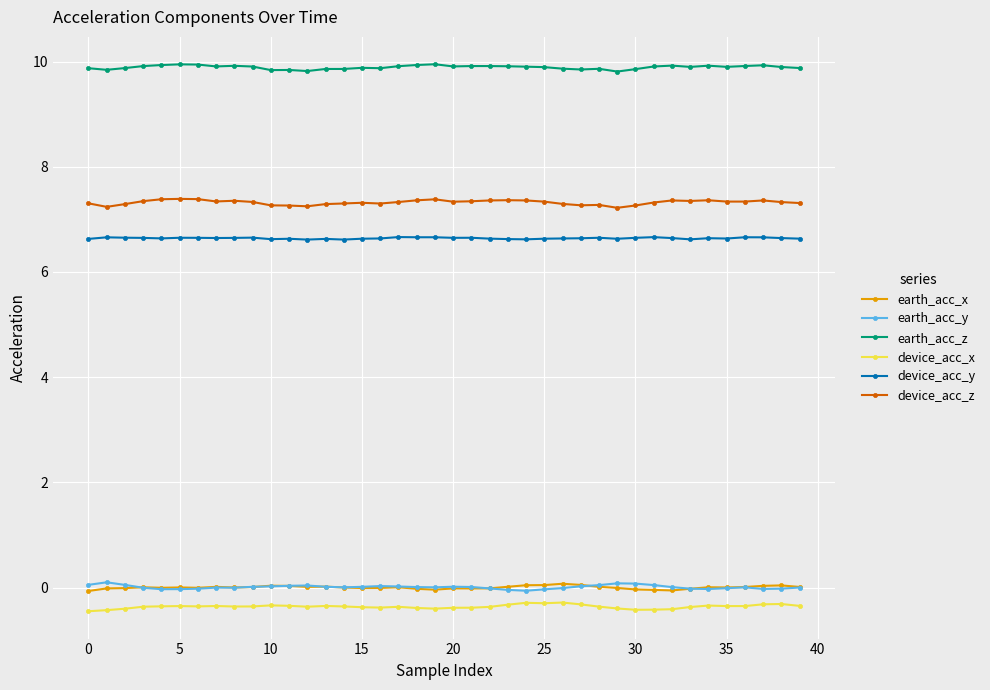

Which series has the largest total across all categories?

earth_acc_z